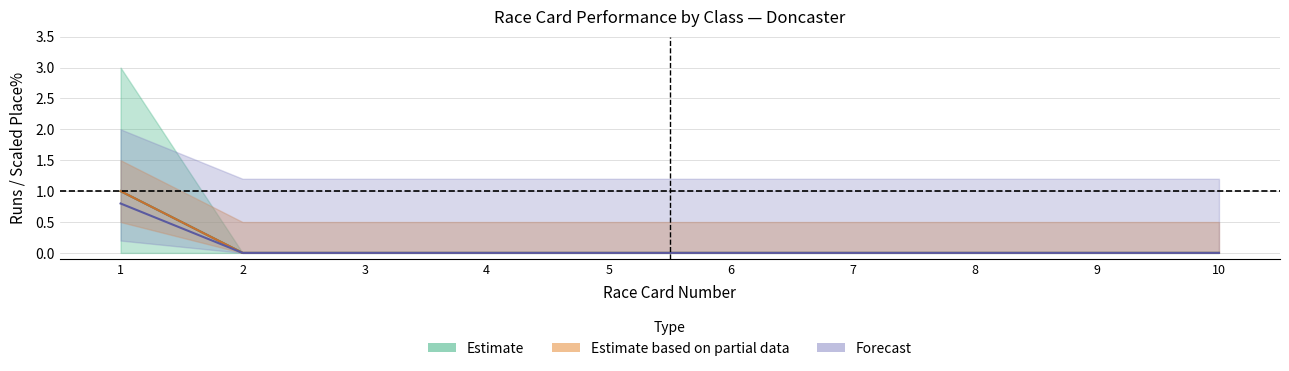

How many data points does each series have?

10